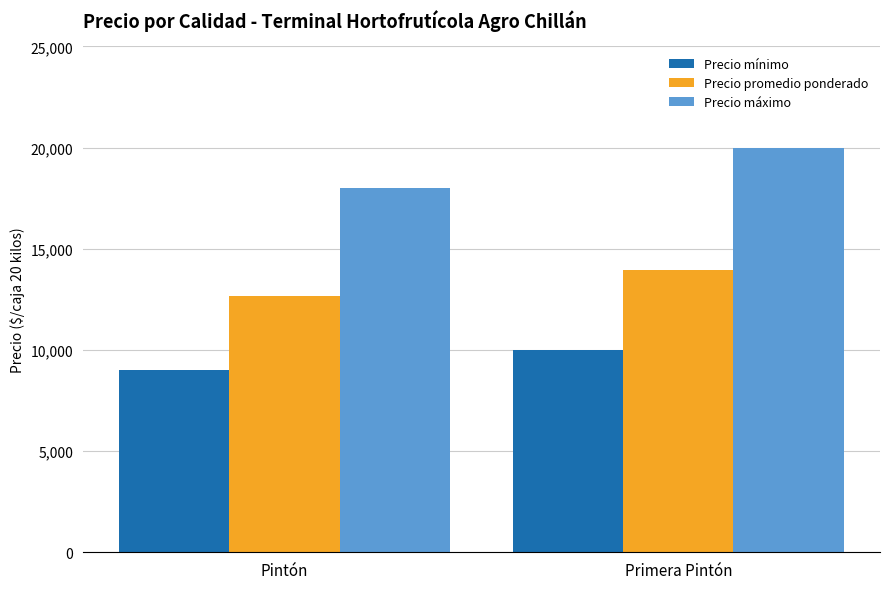

Rank the categories by Precio mínimo value from lowest to highest.

Pintón, Primera Pintón